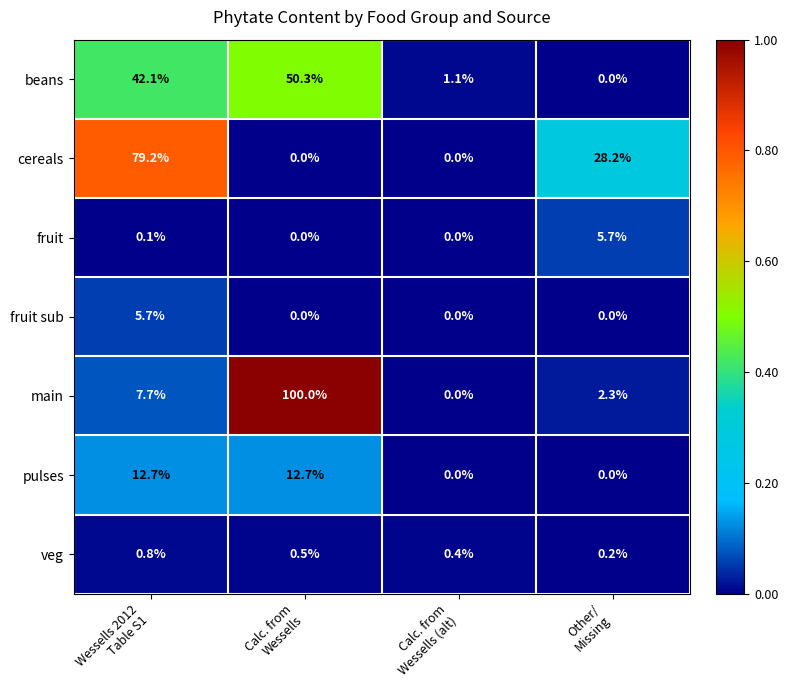

Reading left to right, extract all data points from this chart.

beans: 42.1	50.3	1.1	0.0
cereals: 79.2	0.0	0.0	28.2
fruit: 0.1	0.0	0.0	5.7
fruit sub: 5.7	0.0	0.0	0.0
main: 7.7	100.0	0.0	2.3
pulses: 12.7	12.7	0.0	0.0
veg: 0.8	0.5	0.4	0.2